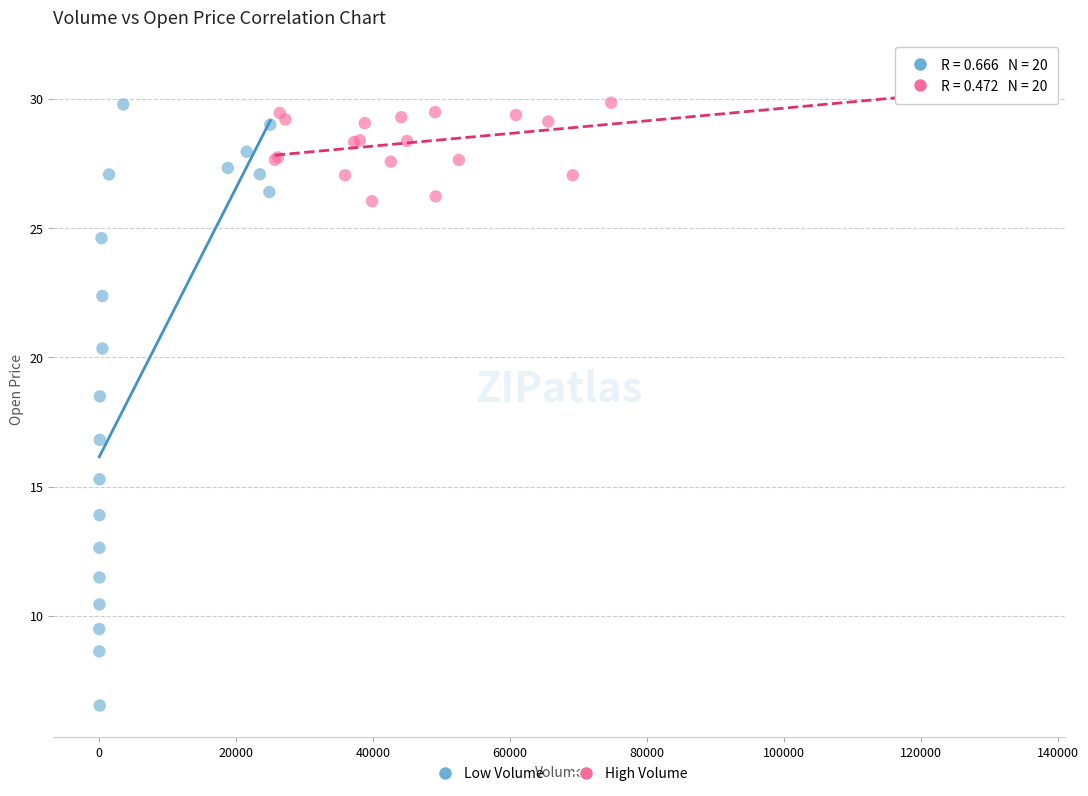

Which series has the widest spread of Y values?

Low Volume